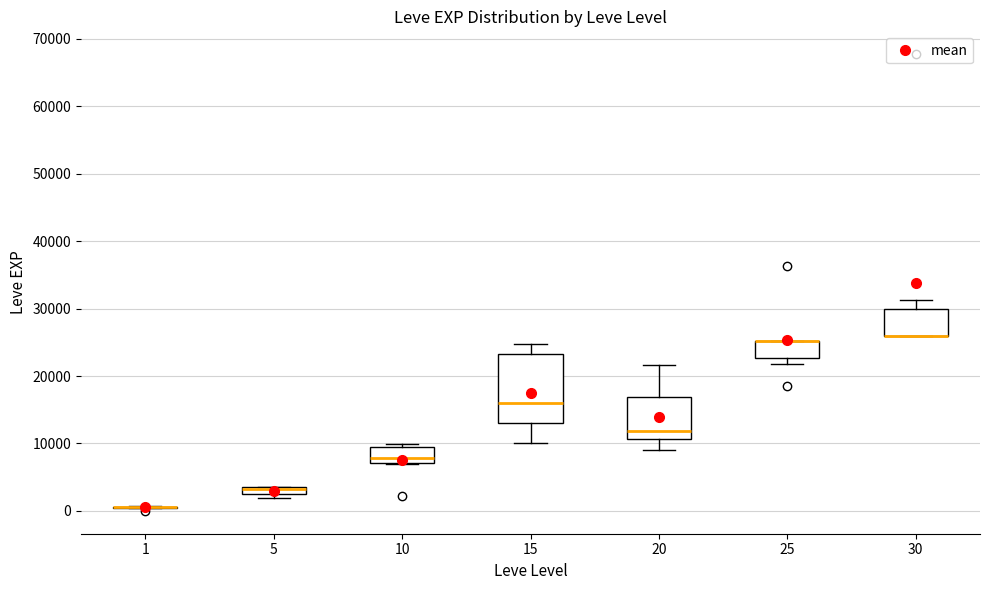

Where is the upper edge of the box at x = 5 on the y-axis? The values are not printed on the chart, so give them approximately, as read against the axis.

4000